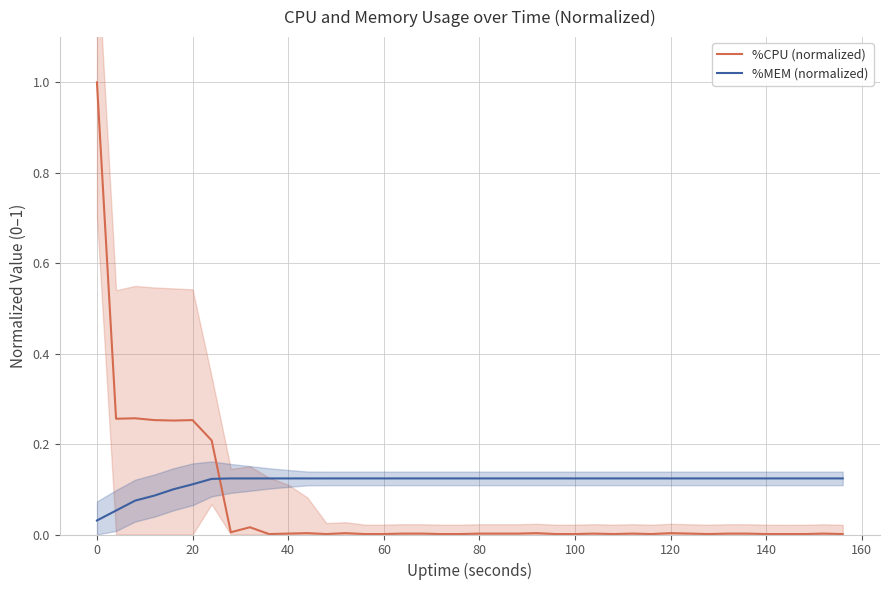

At how many categories does at least one series exceed 0?

40